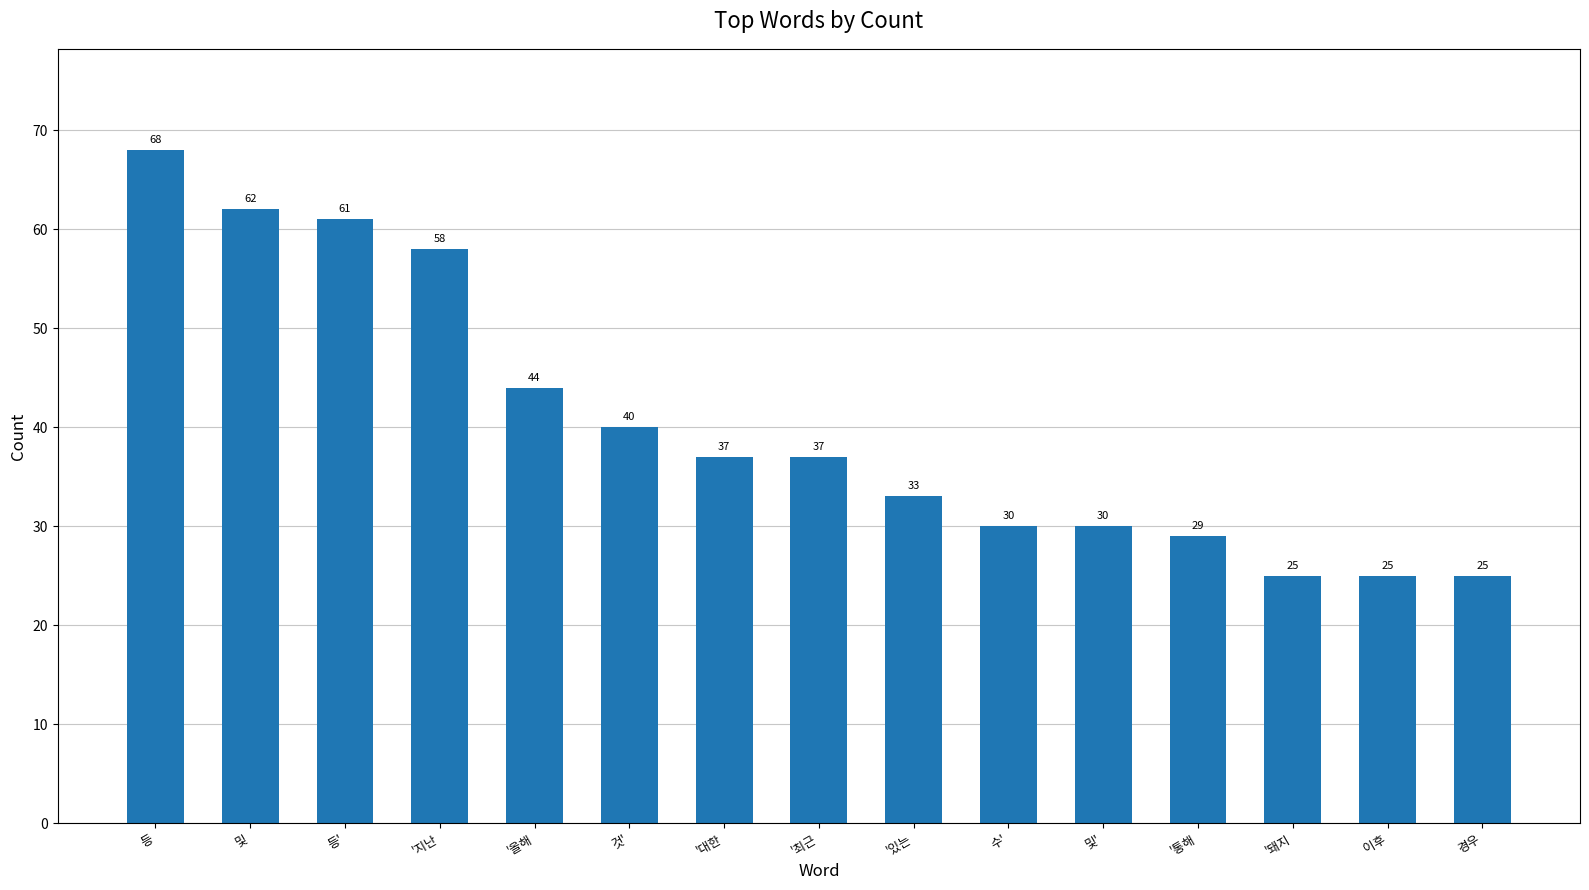

Approximately how many times larger is the value at '대한 compared to 이후?

1.5